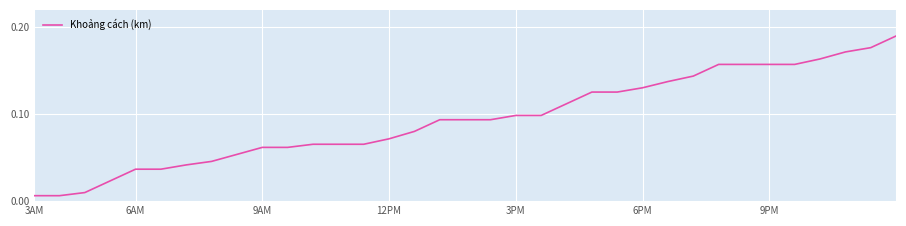

What is the difference between the second highest and minimum values?

0.2